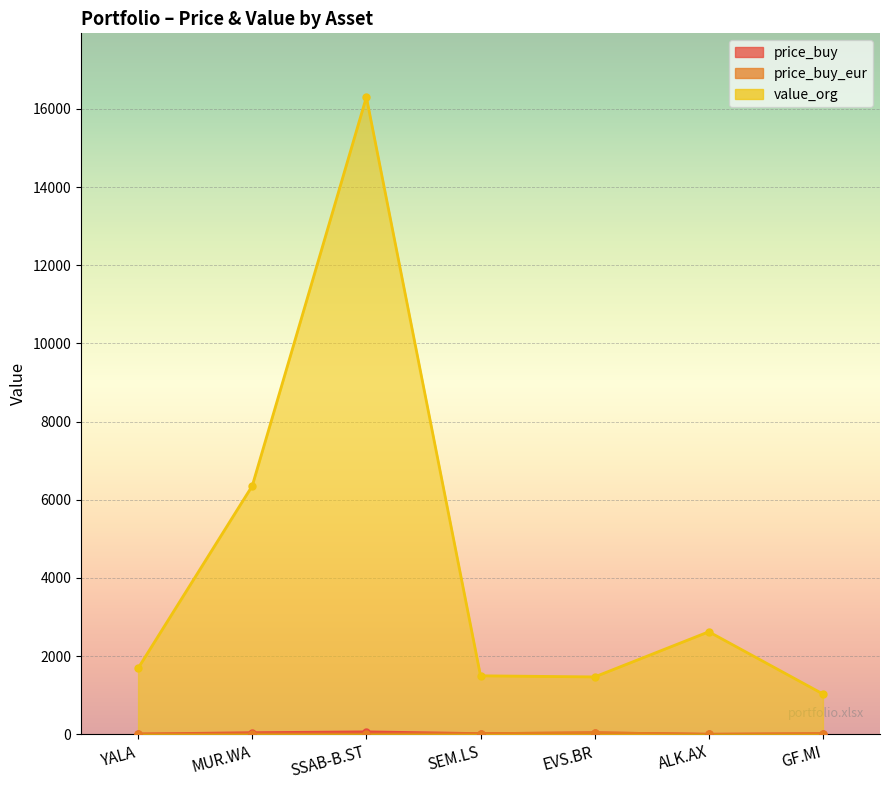

Does the chart display data point markers on the line(s)?

Yes